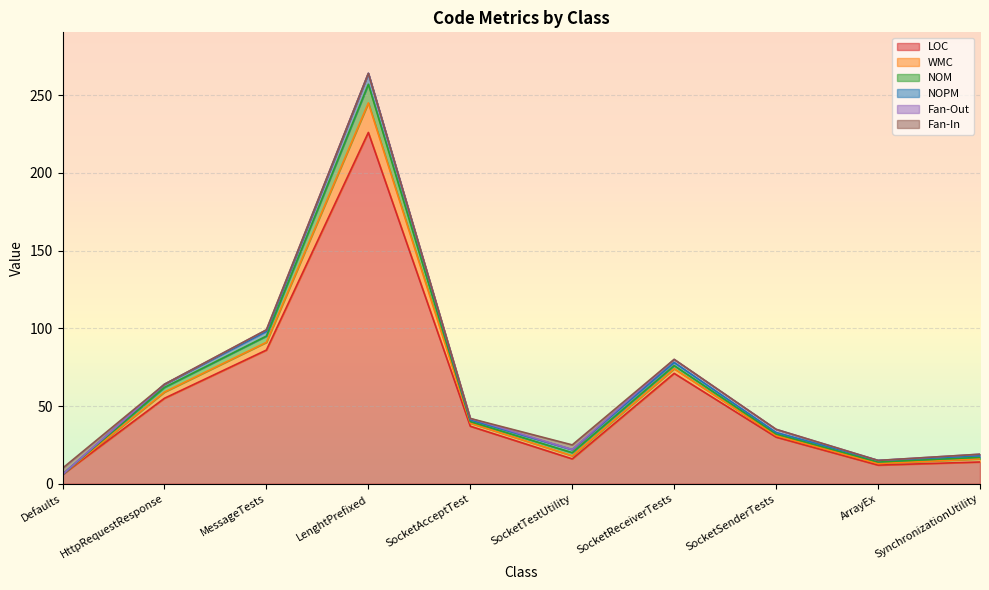

Where do WMC and Fan-In first cross each other?

Defaults and HttpRequestResponse